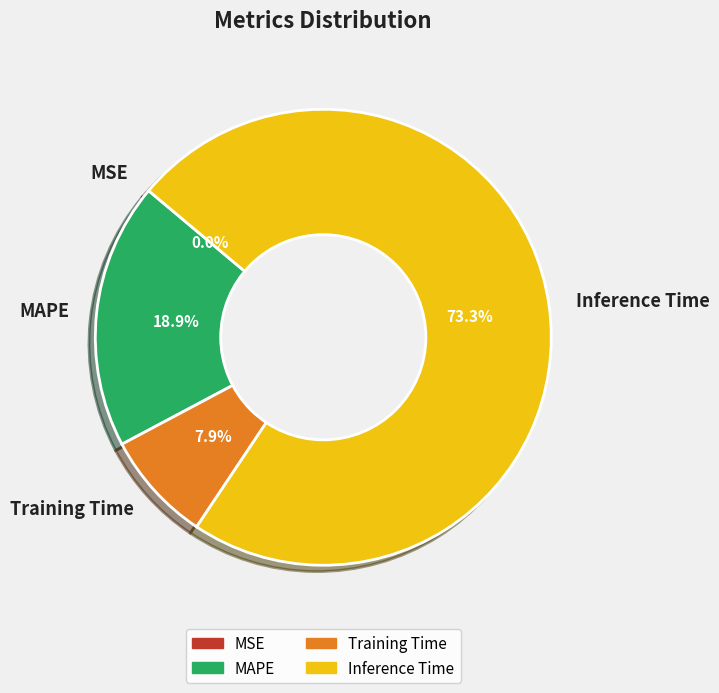

Which category has the biggest portion of the pie?

Inference Time